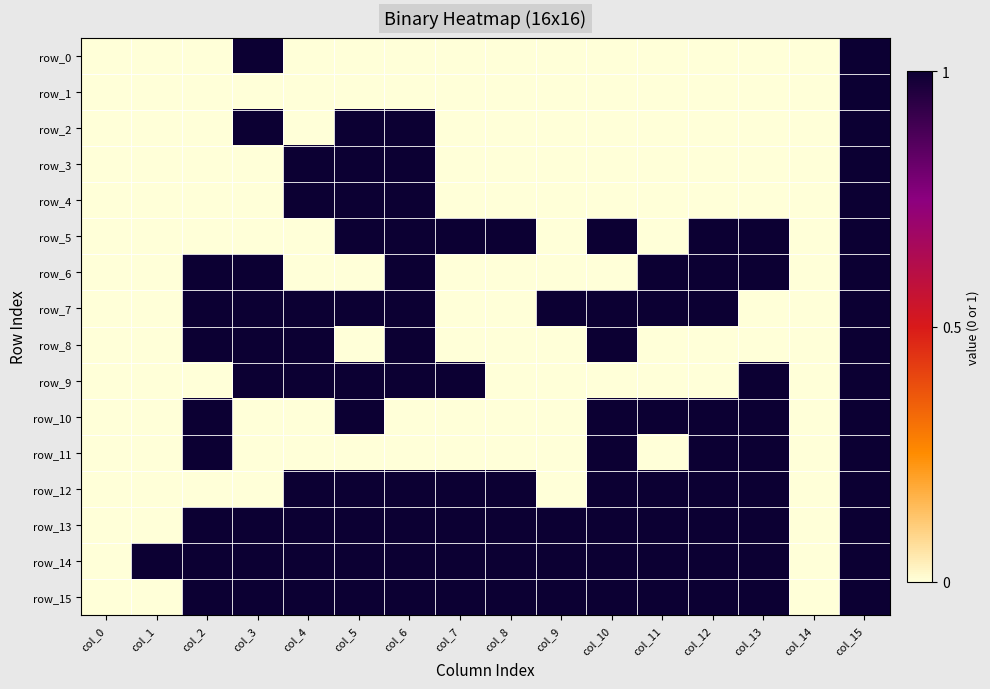

What is the sum of all row_5 values?

8